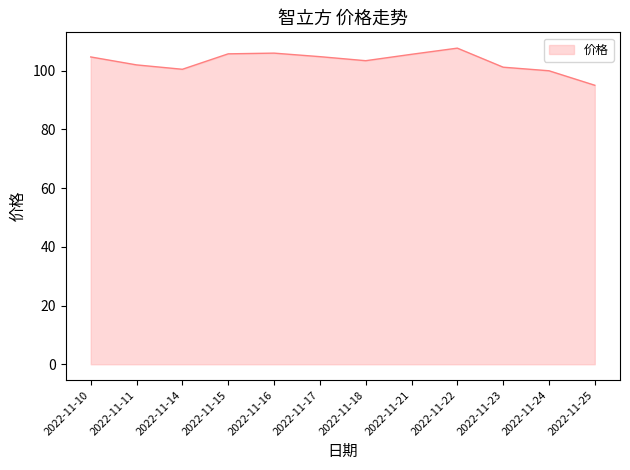

What is the difference between the values at 2022-11-14 and 2022-11-15?

5.3